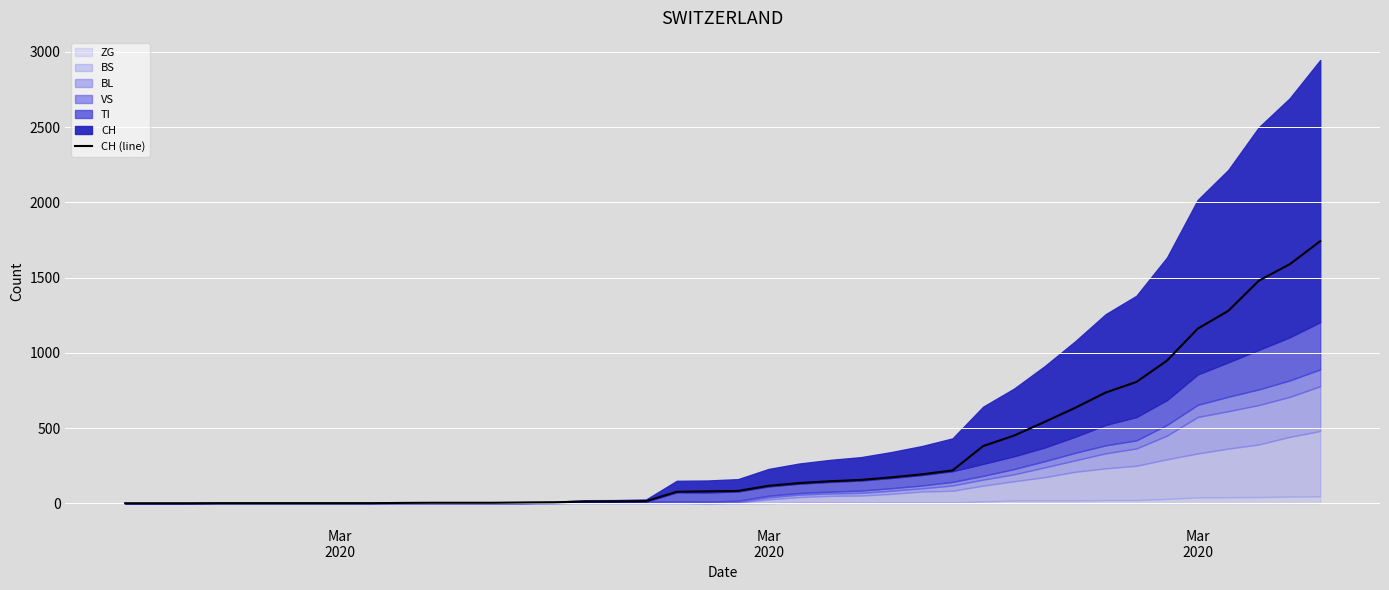

What is the difference between the maximum and second lowest values?

1742